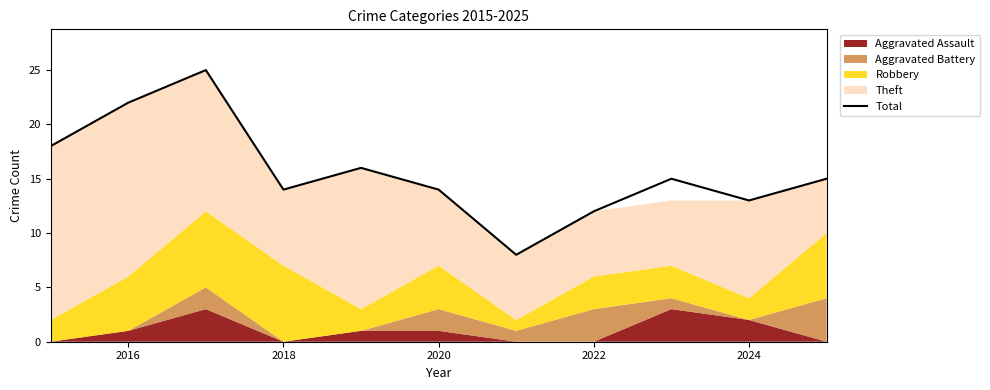

What is the maximum value for Total?

25